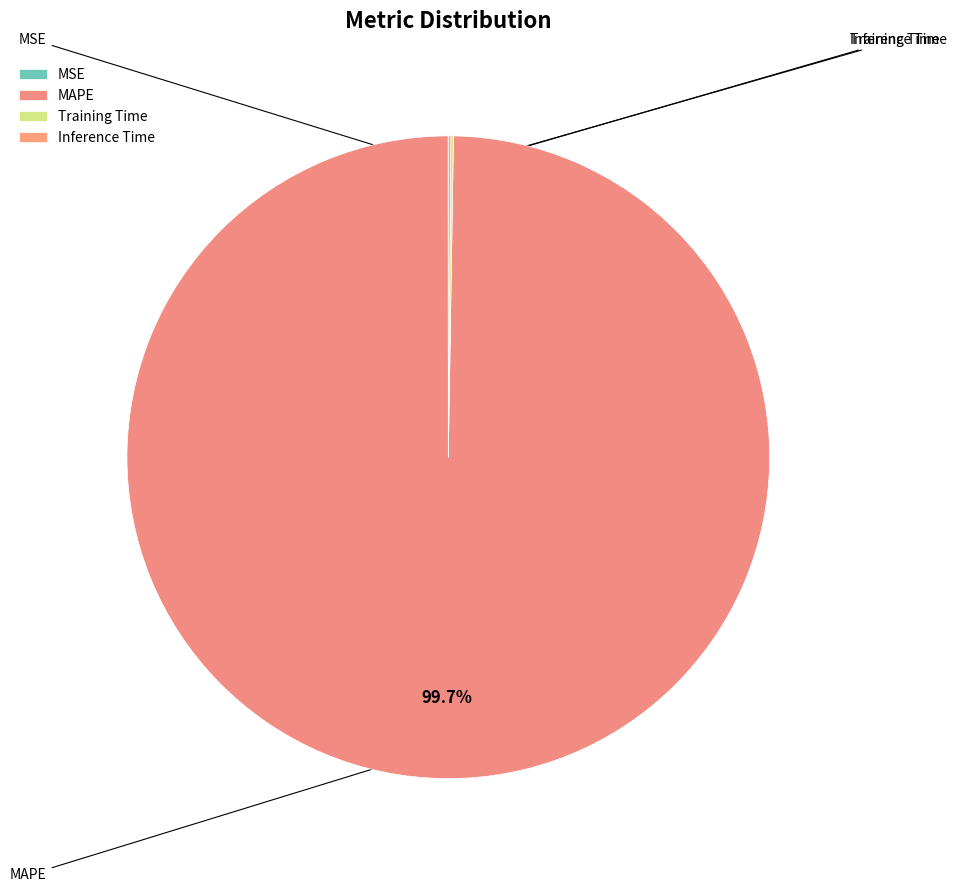

Is there any slice that represents more than half of the pie?

Yes